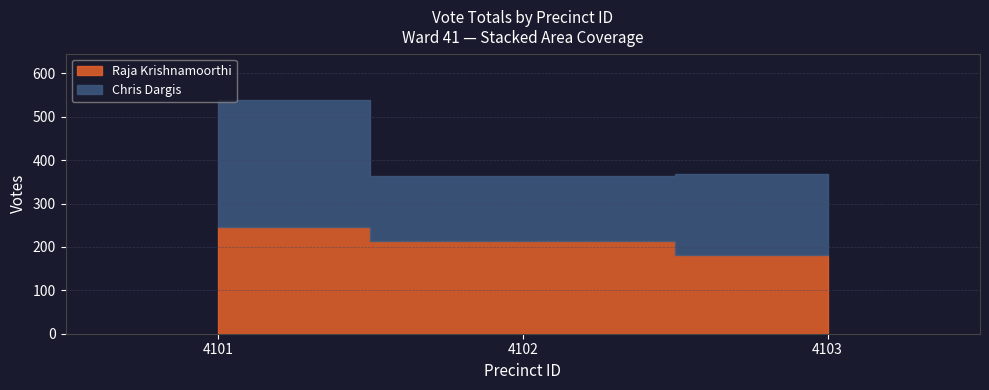

True or false: Chris Dargis has a value of 76 at 4102.

False